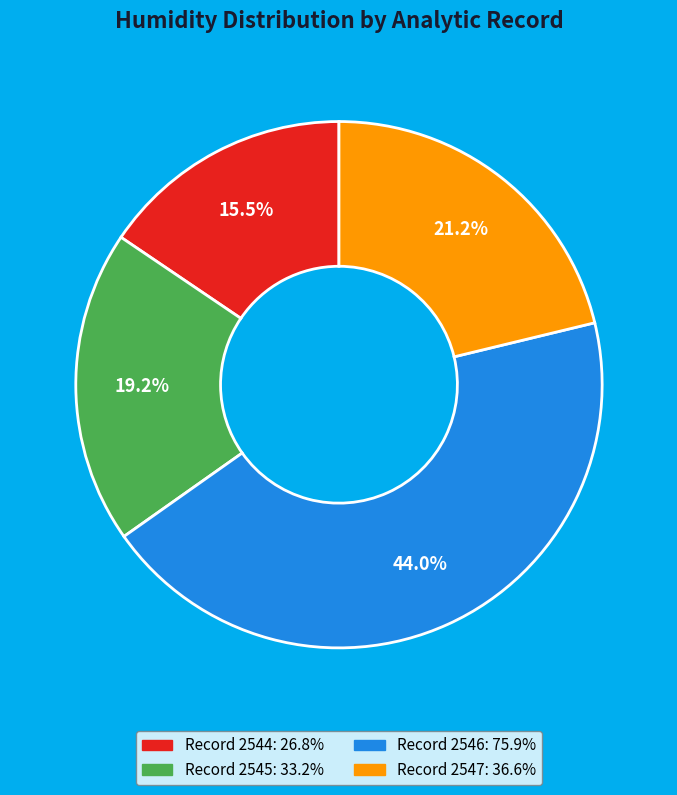

To the nearest percent, what is the average slice percentage?

25%